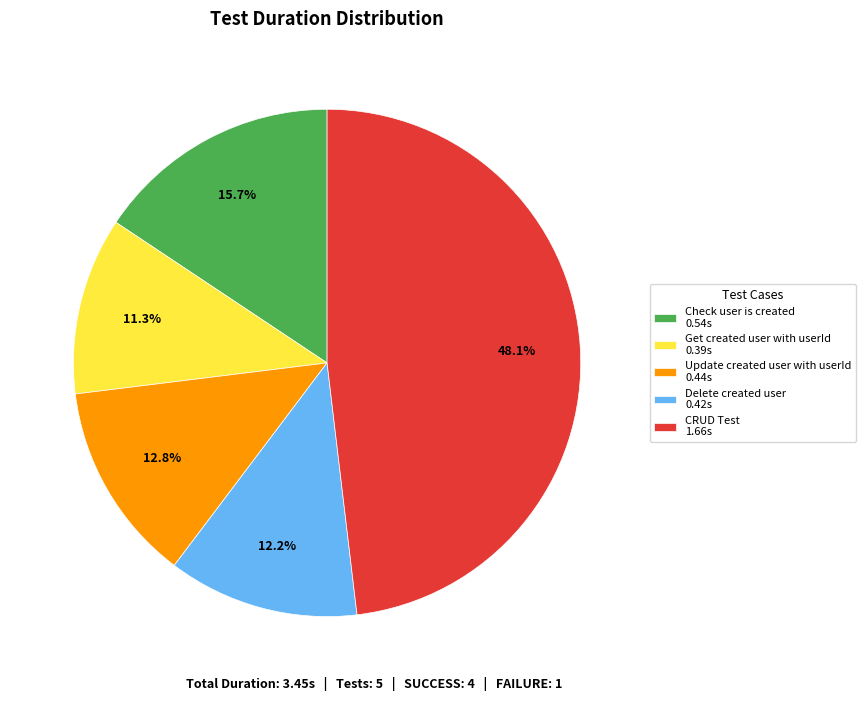

Which category has the biggest portion of the pie?

CRUD Test